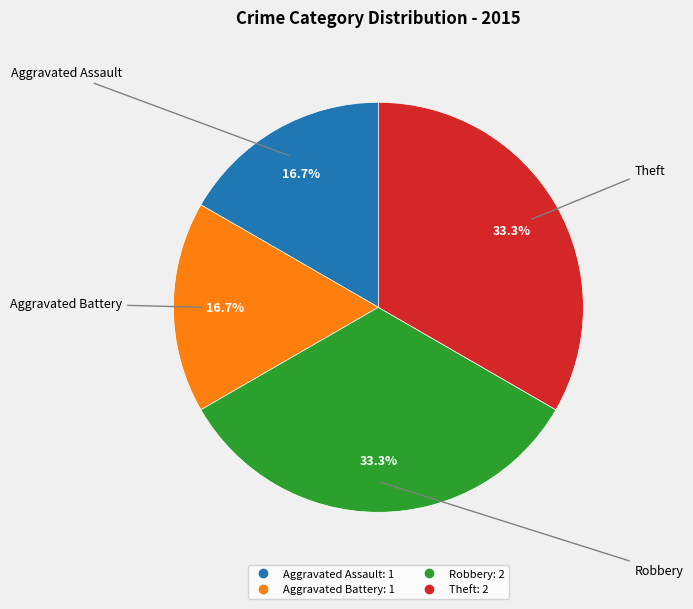

To the nearest percent, what percentage of the pie is Aggravated Assault?

17%